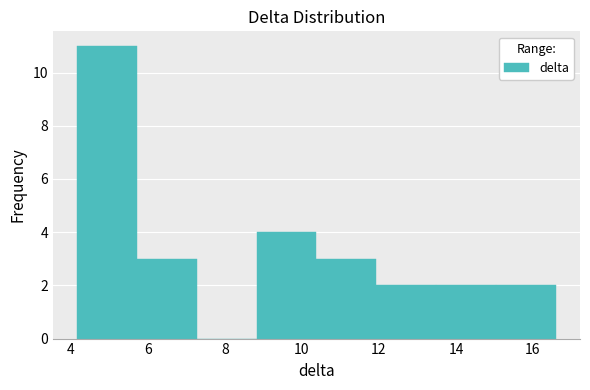

Reading left to right, transcribe this chart: for each bar, give the range it covers on the x-axis and its height. Neither the bar edges nor the heights are printed on the chart, so give them approximately, as read against the axes.

4.2 to 5.8: 11
5.8 to 7.2: 3
7.2 to 8.8: 0
8.8 to 10.4: 4
10.4 to 12.0: 3
12.0 to 13.4: 2
13.4 to 15.0: 2
15.0 to 16.6: 2